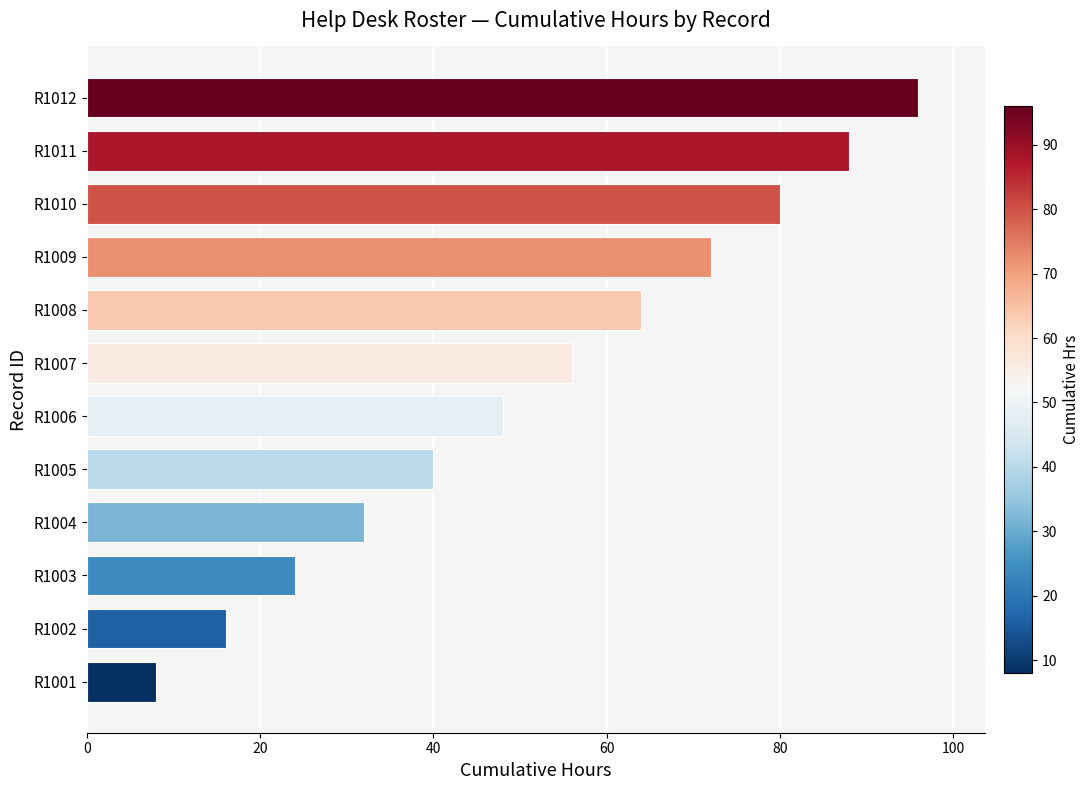

How many series are shown in this chart?

1